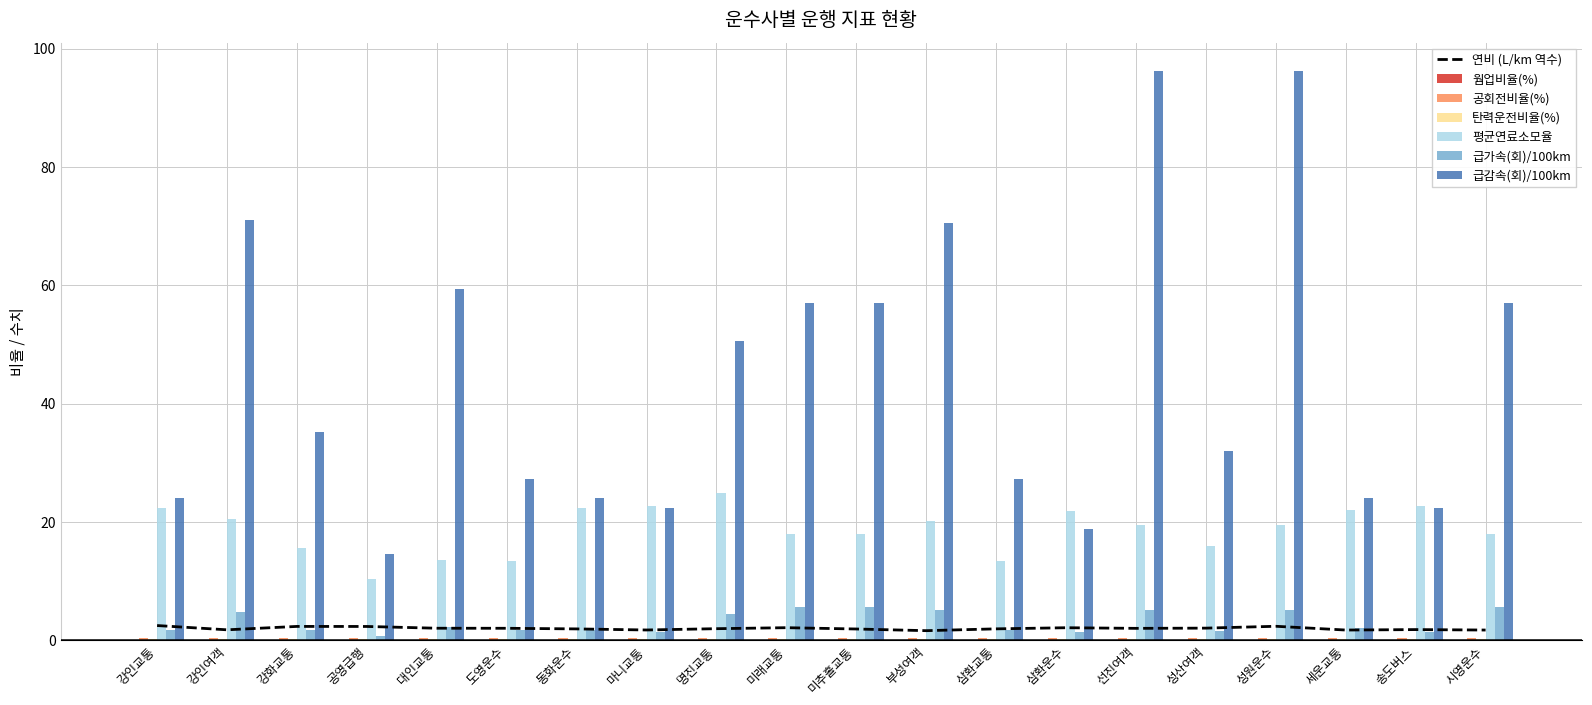

True or false: 평균연료소모율 has a value of 20.5 at 강인여객.

True